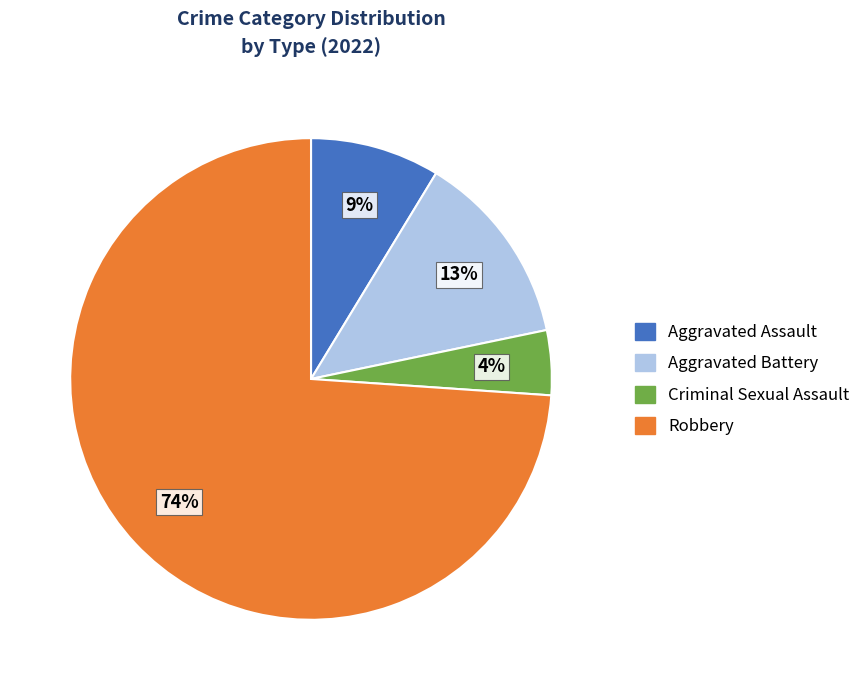

Approximately how many times larger is the value at Criminal Sexual Assault compared to Robbery?

0.1